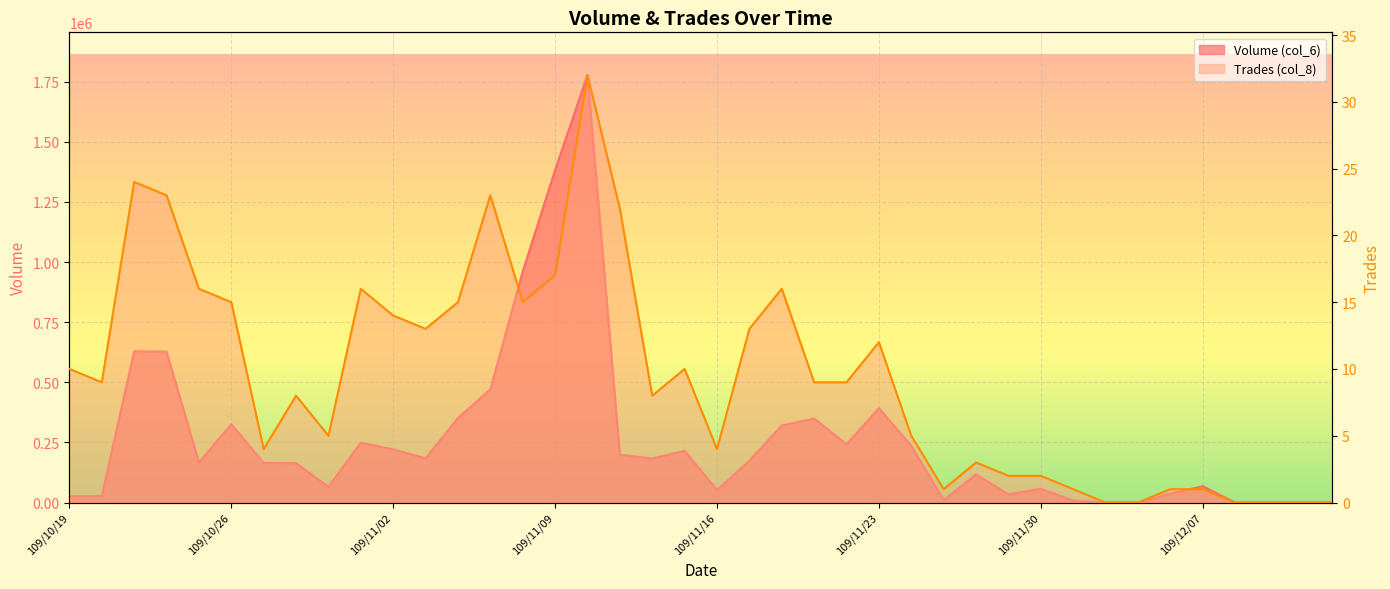

At how many categories does at least one series exceed 1595123?

1